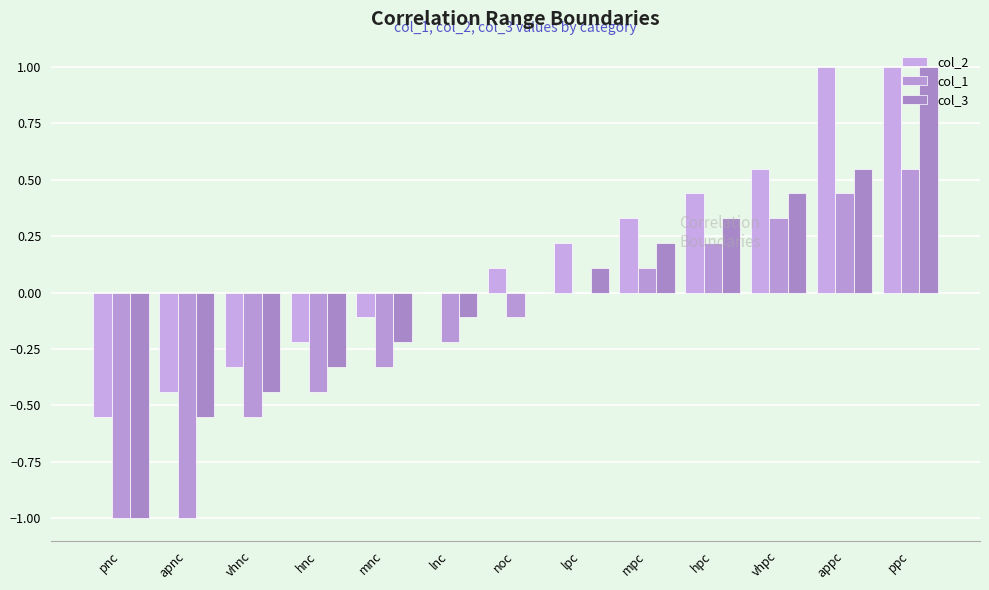

Which series has the largest total across all categories?

col_2